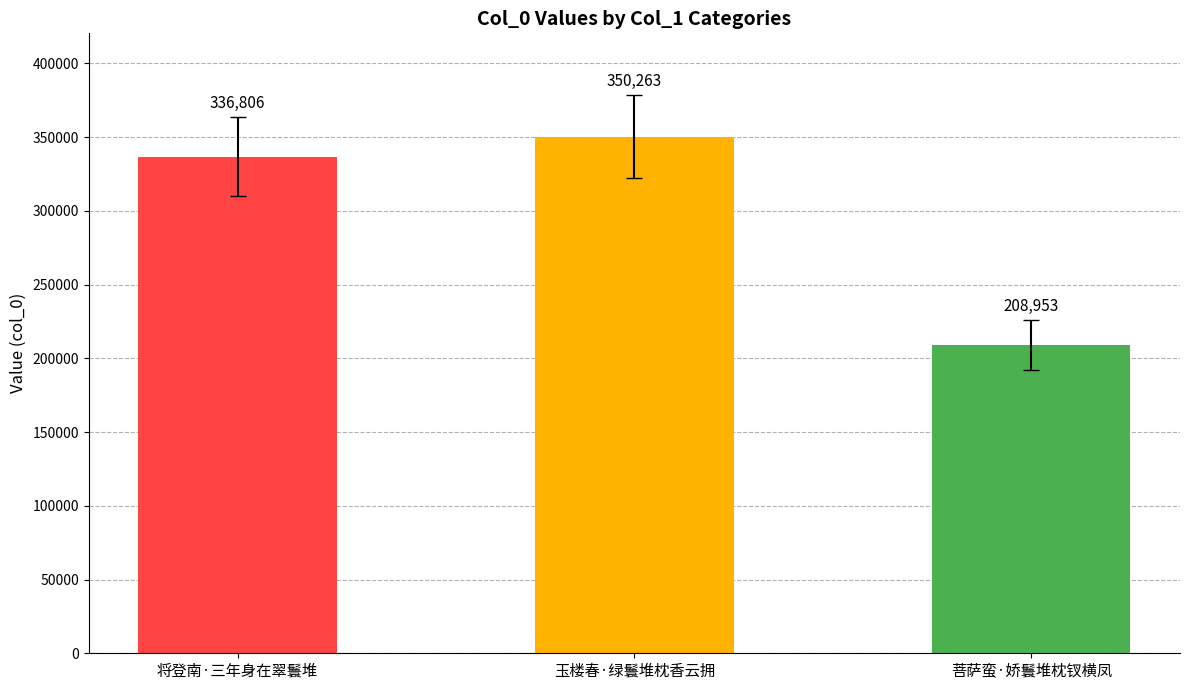

What is the label of the 3rd bar from the right?

将登南·三年身在翠鬟堆